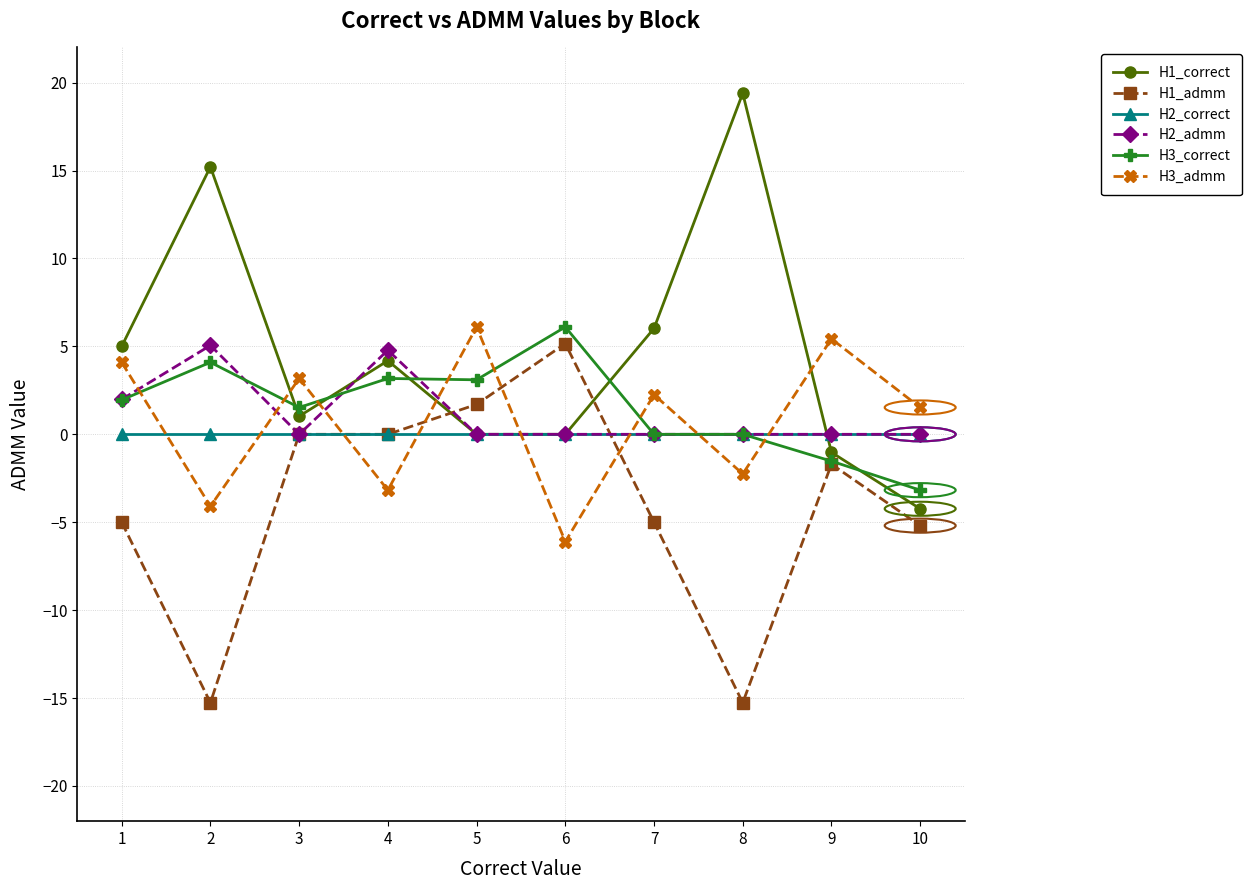

True or false: H2_admm has a value of 0.0 at 5.

True